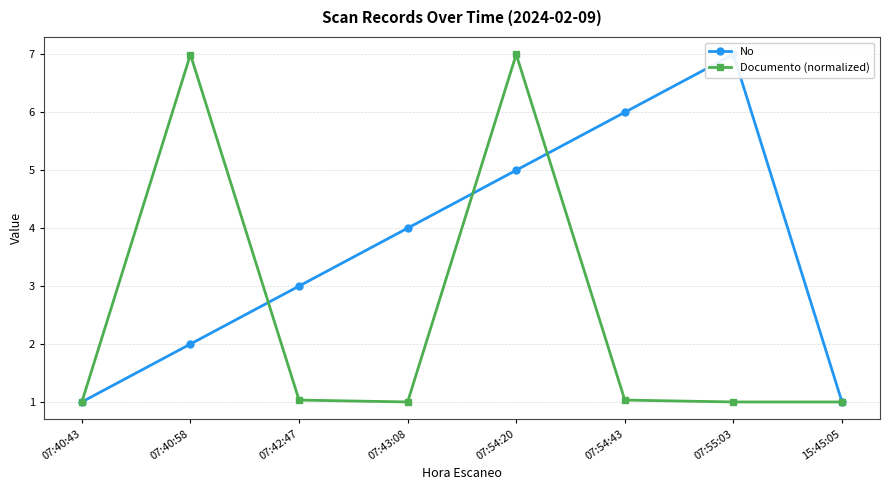

Between 07:54:43 and 07:40:58, which is larger?

07:54:43